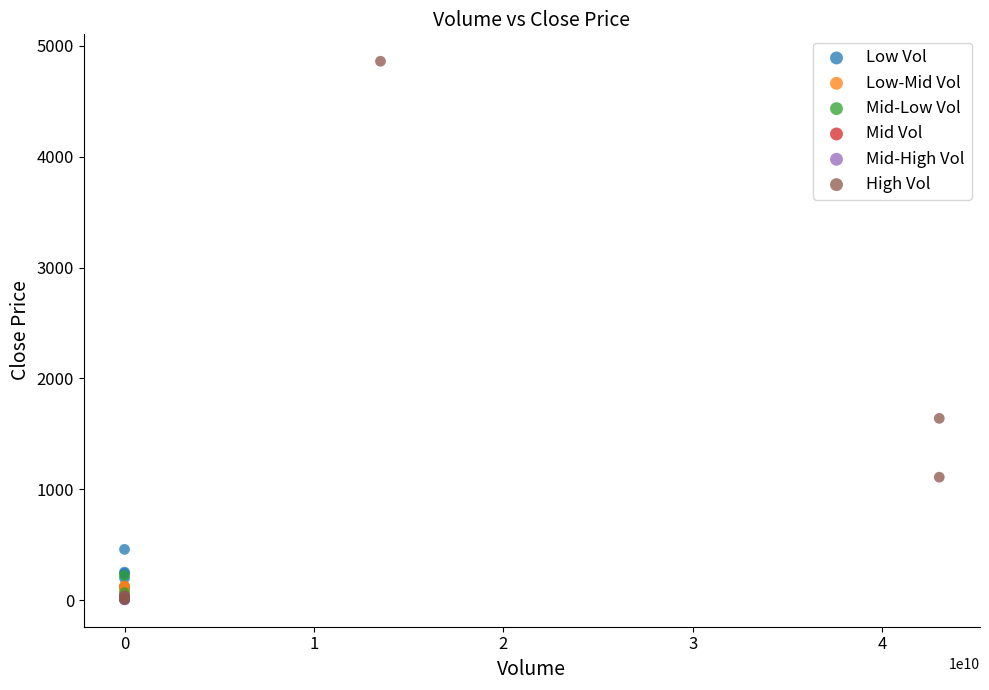

Which series contains the highest Y value?

High Vol